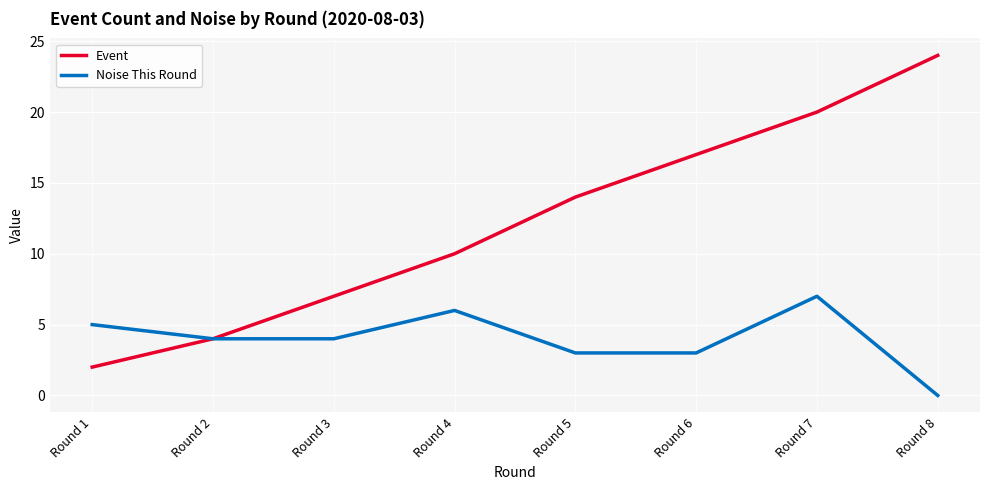

Where is Event nearest to the value 13?

Round 5